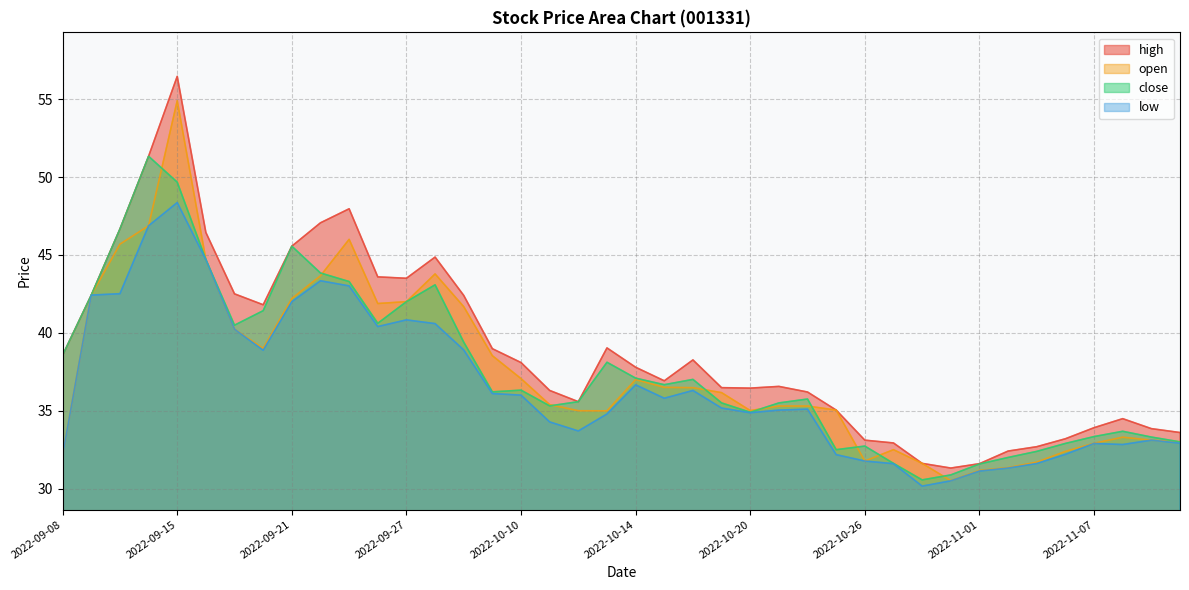

How many interior local peaks does the high series have?

7